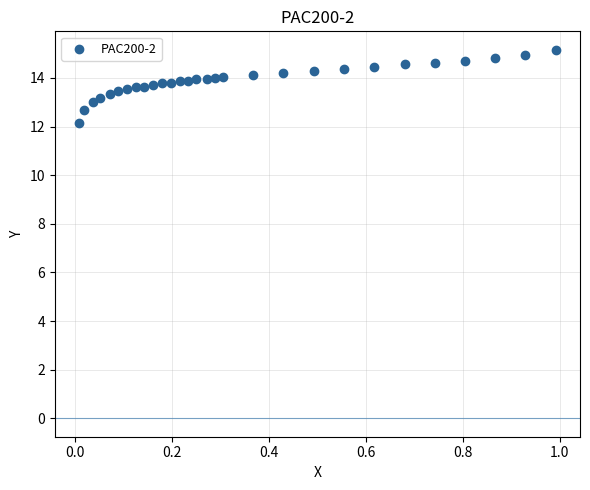

What is the range of X values (max minus min)?

1.0